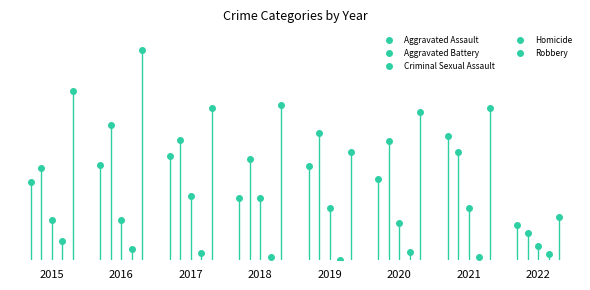

Which series ends up on top after the final intersection of Robbery and Aggravated Battery?

Robbery